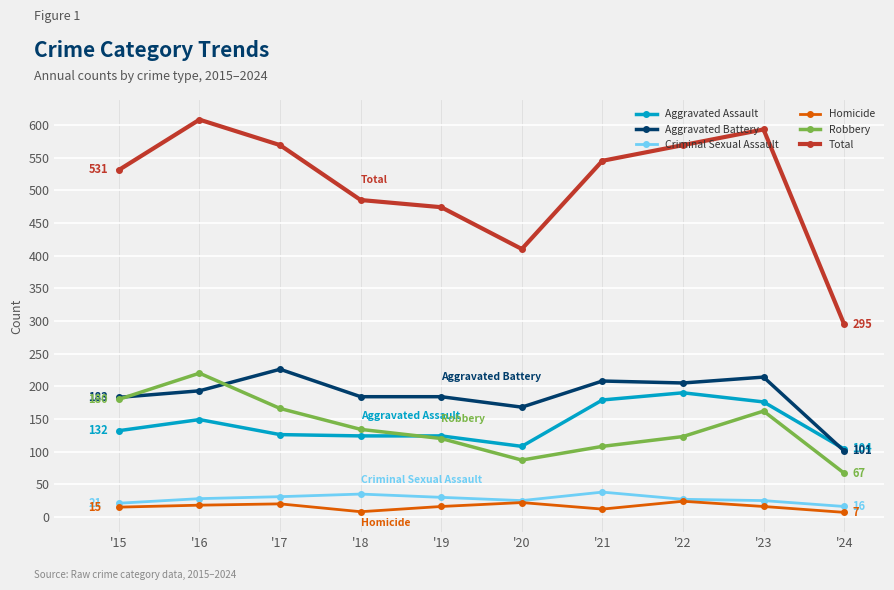

In Criminal Sexual Assault, how many points are lower than both neighbors (excluding endpoints)?

1